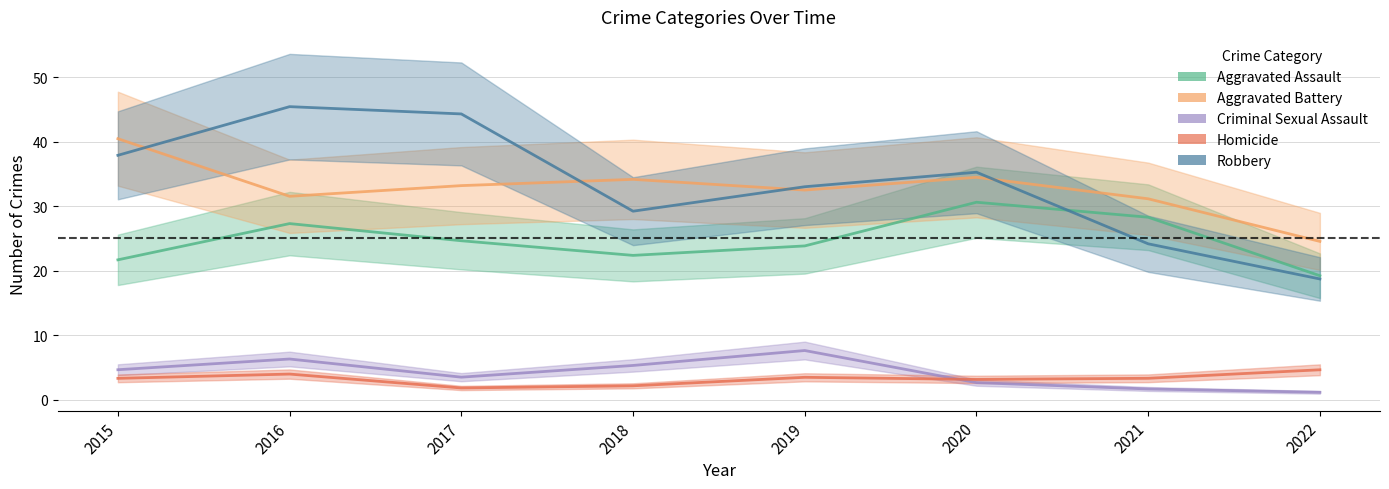

True or false: Robbery and Homicide cross at least once.

False